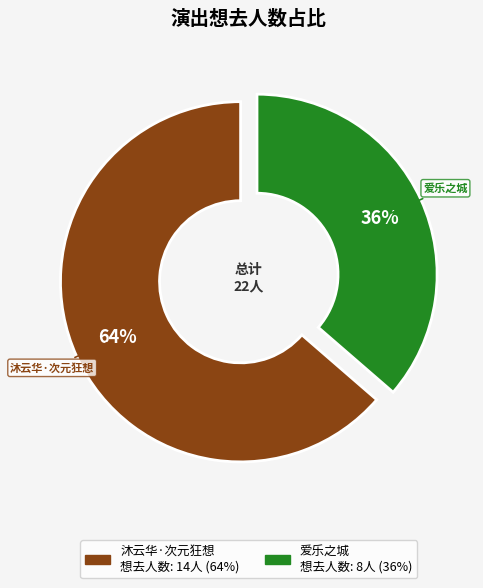

To the nearest percent, what portion does 苏州·爱乐之城·经典电影作品音乐会 represent?

36%